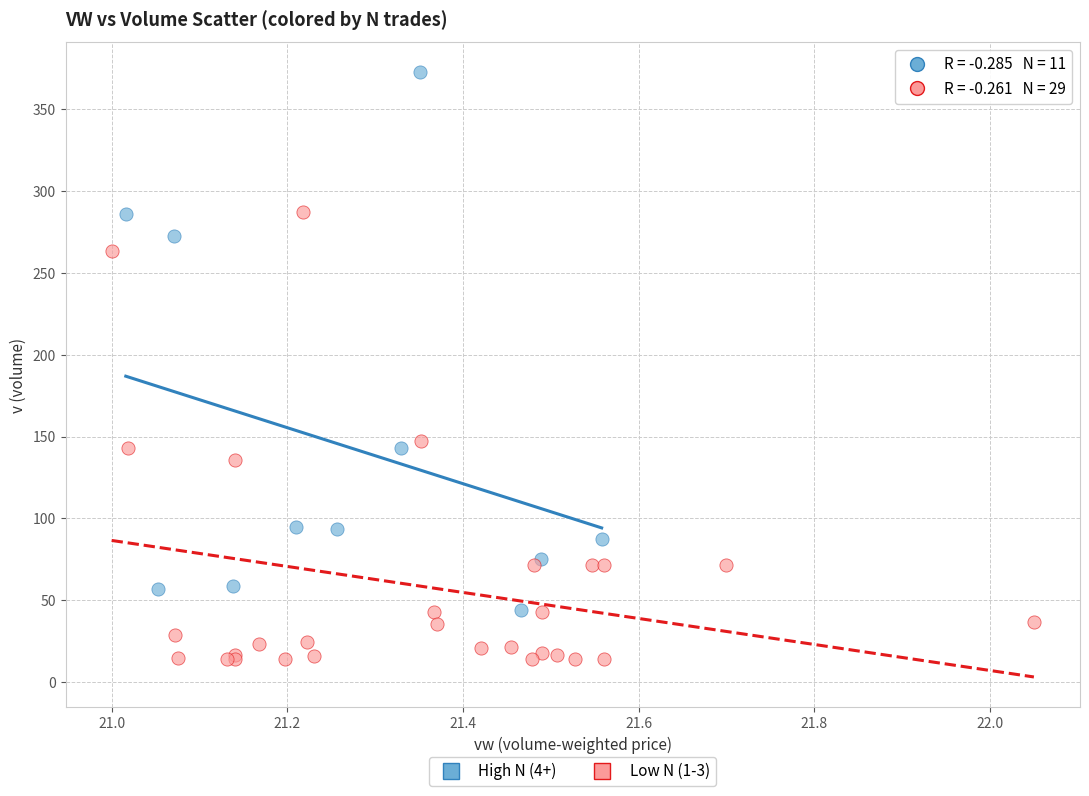

Which series reaches the minimum Y coordinate?

Low N (1-3)